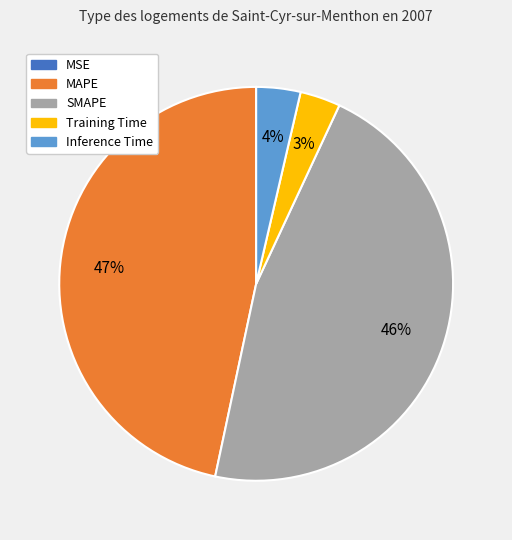

Does any single category account for the majority?

No